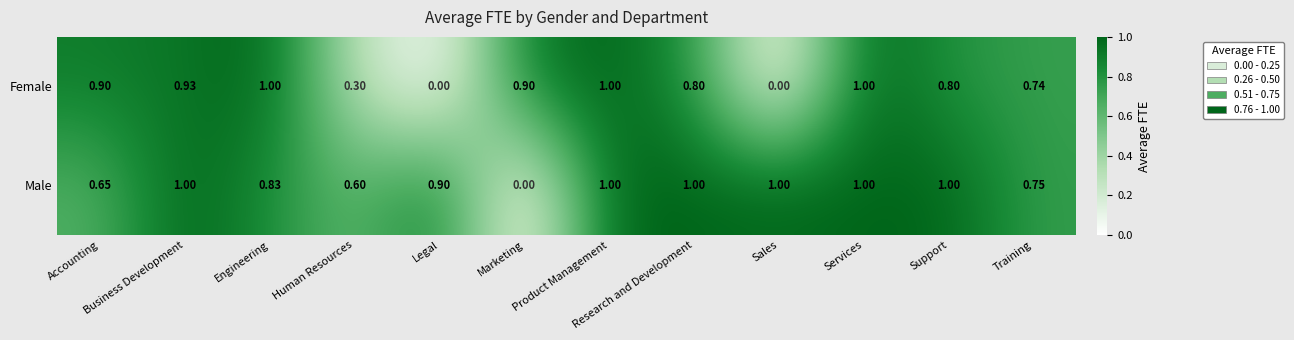

How many series are shown in this chart?

2